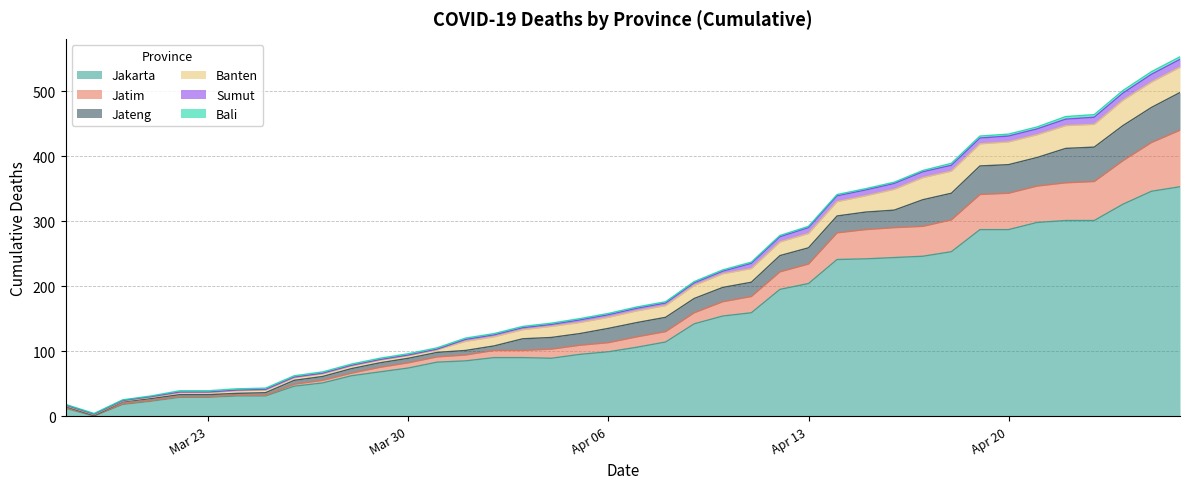

What is the difference between the Jakarta values at 14 and 38?

261